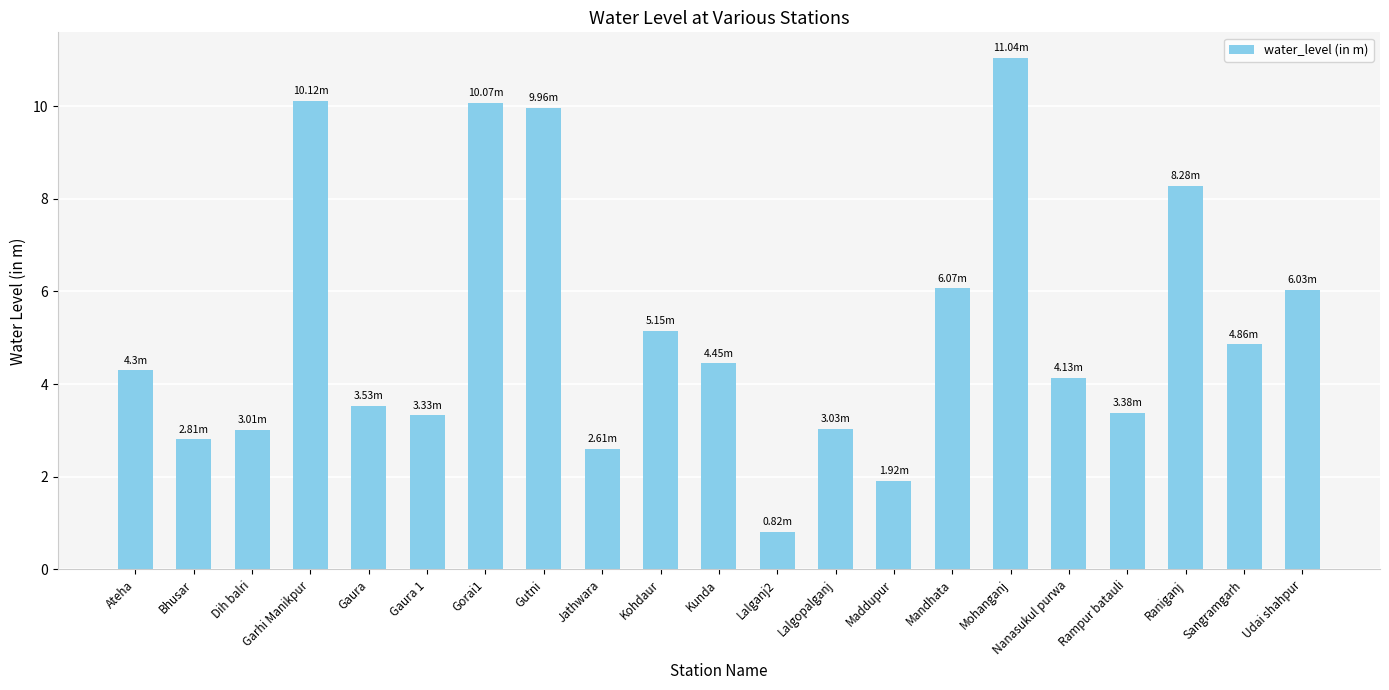

Approximately how many times larger is the value at Lalgopalganj compared to Gaura 1?

0.9